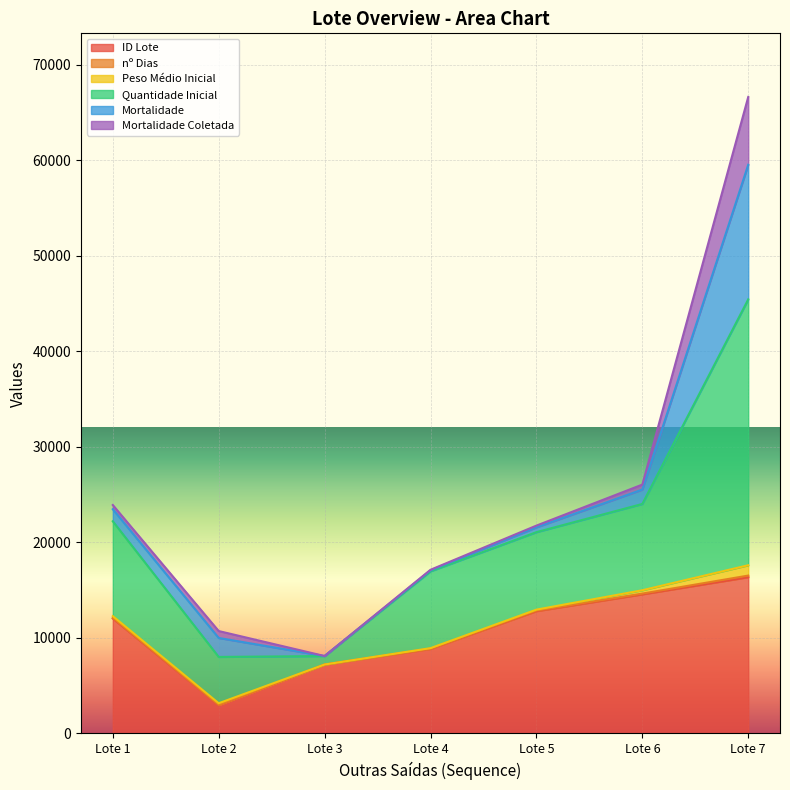

The value of ID Lote at Lote 1 is 12028.8. True or false?

True